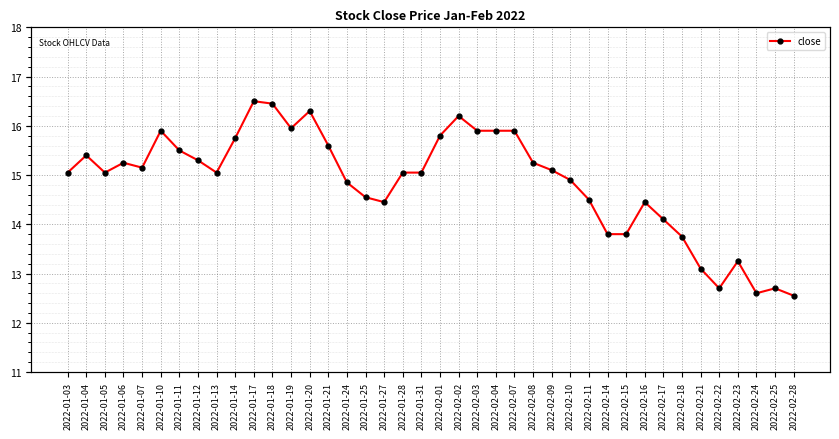

The value at 2022-01-12 is 15.3. True or false?

True